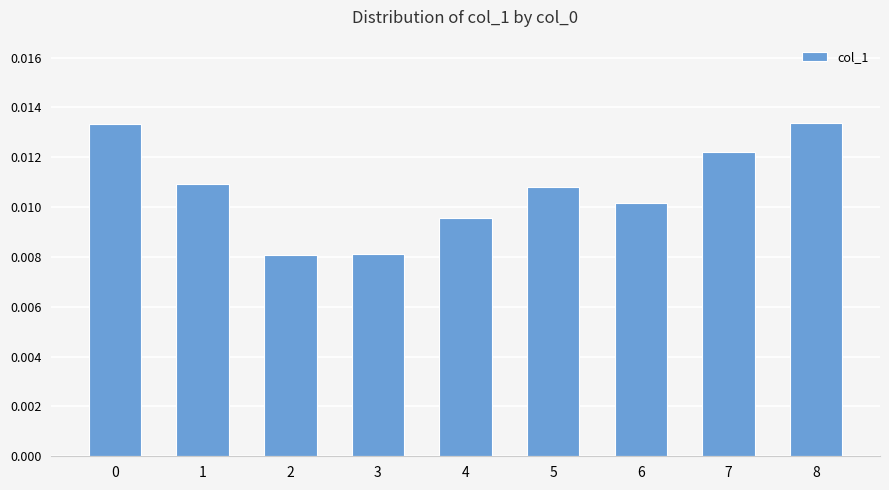

Which has a higher value, 8 or 1?

8